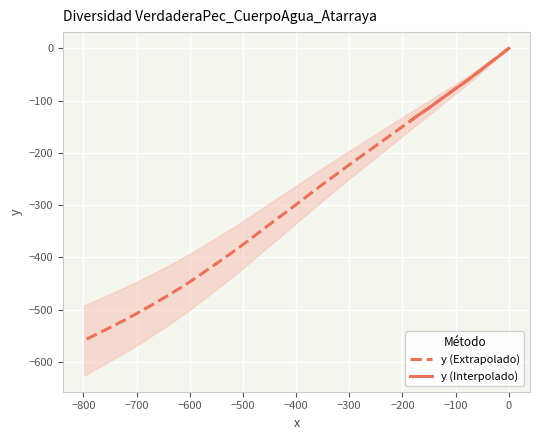

How many data points are above -245?

19